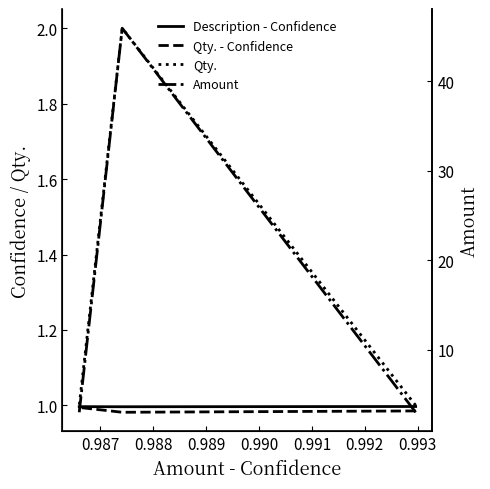

The value of Qty. at 0.987 is 2.0. True or false?

True